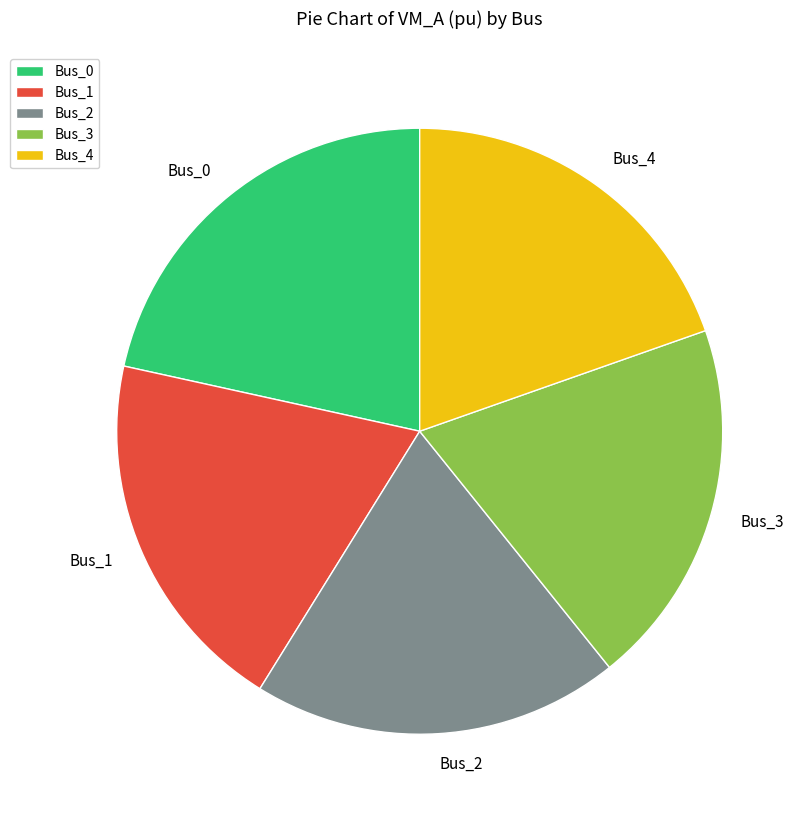

Do Bus_0 and Bus_4 together represent more than half of the pie?

No